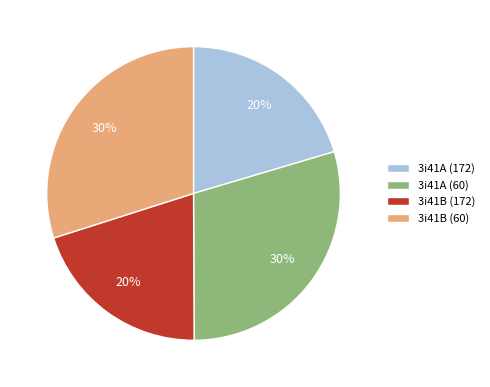

What percentage is the 3i41B (60) slice, to the nearest percent?

30%